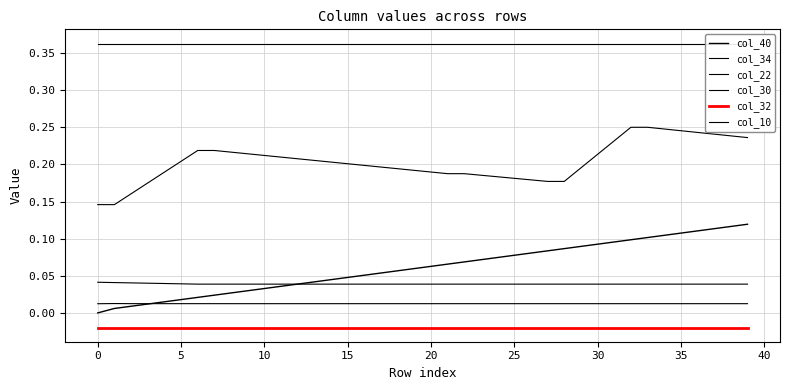

Rank the series by their maximum value, from lowest to highest.

col_32, col_10, col_30, col_40, col_22, col_34